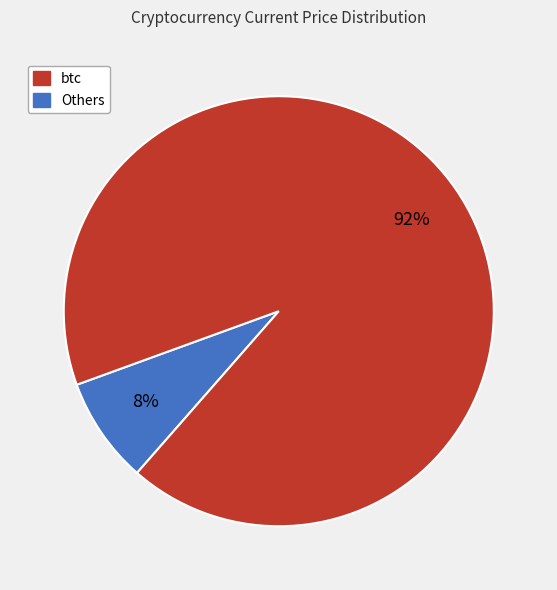

How many segments does this pie chart have?

2